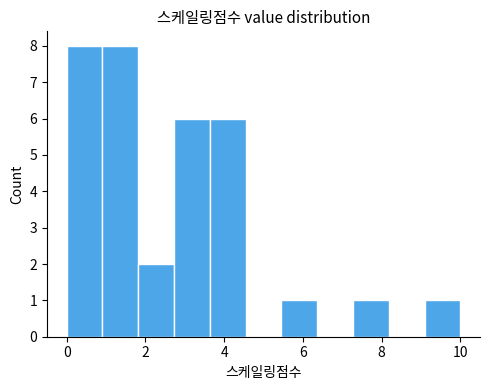

What is the height of the bar covering 2.8 to 3.6 on the x-axis? Neither the bar edges nor the heights are printed on the chart, so give them approximately, as read against the axes.

6